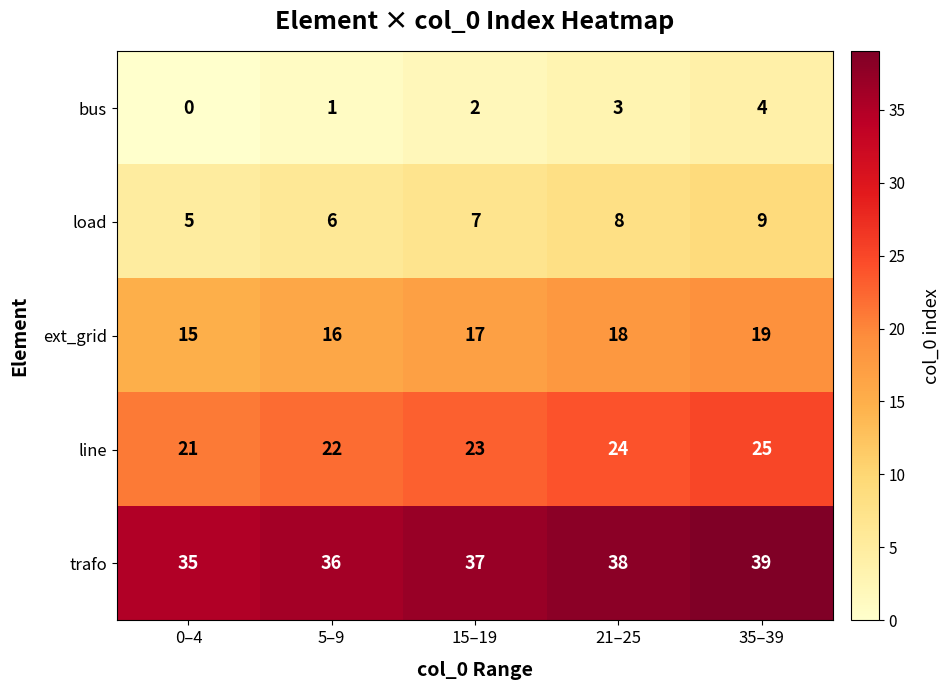

What is the difference between the highest and lowest values at 15–19?

35